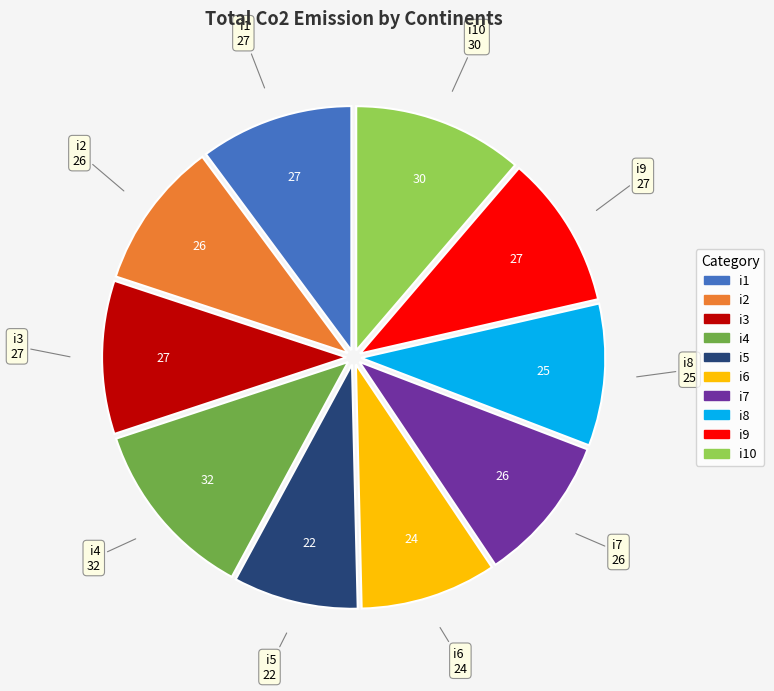

Is there a majority slice in this chart?

No